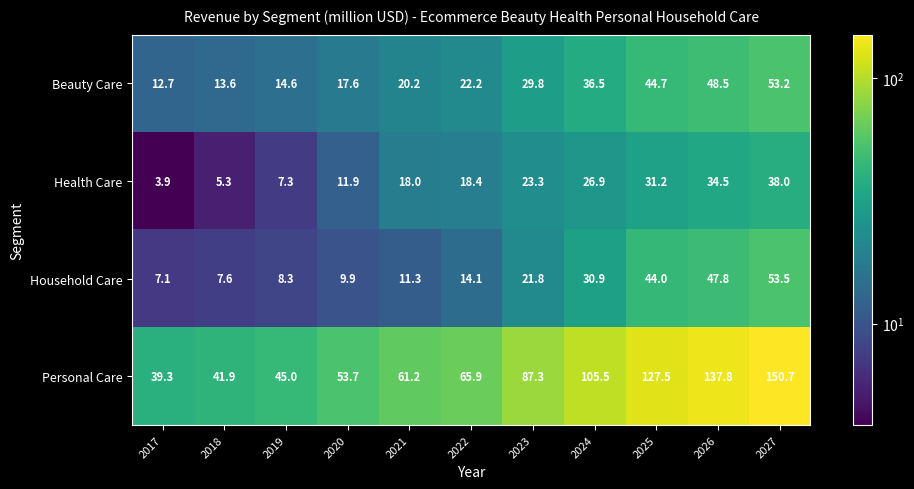

What is the total value across all series at 2021?

110.7